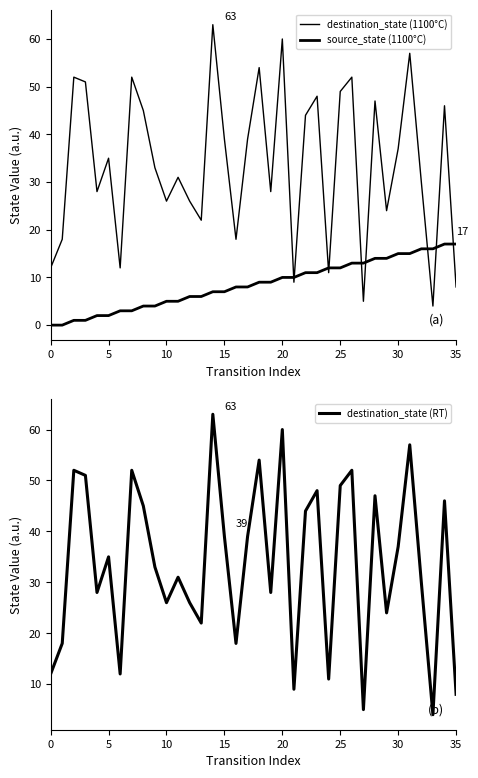

What is the maximum value for destination_state (RT)?

63